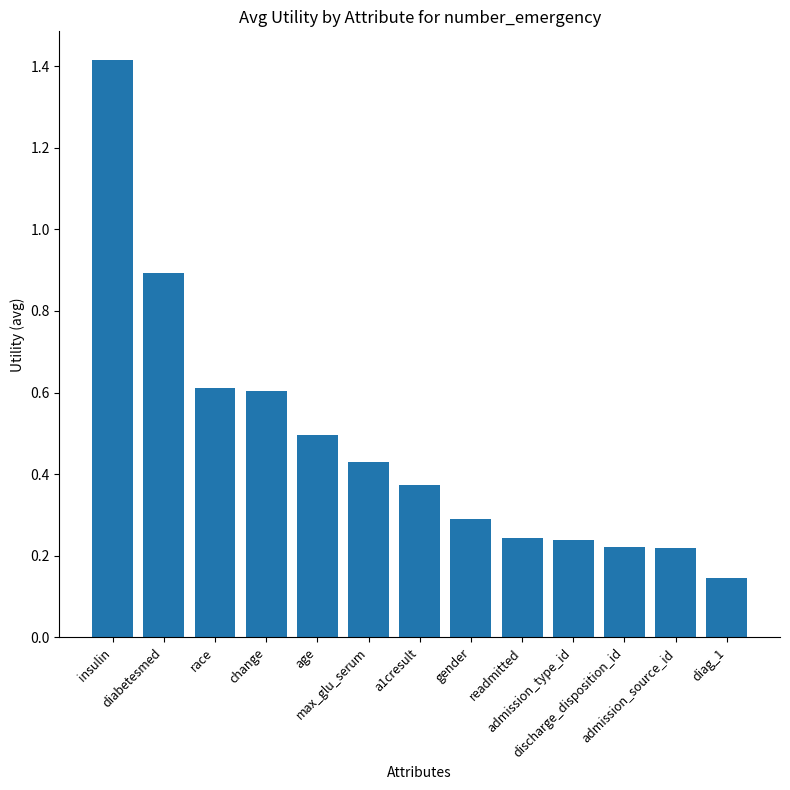

True or false: the data shows 1.4 at insulin.

True